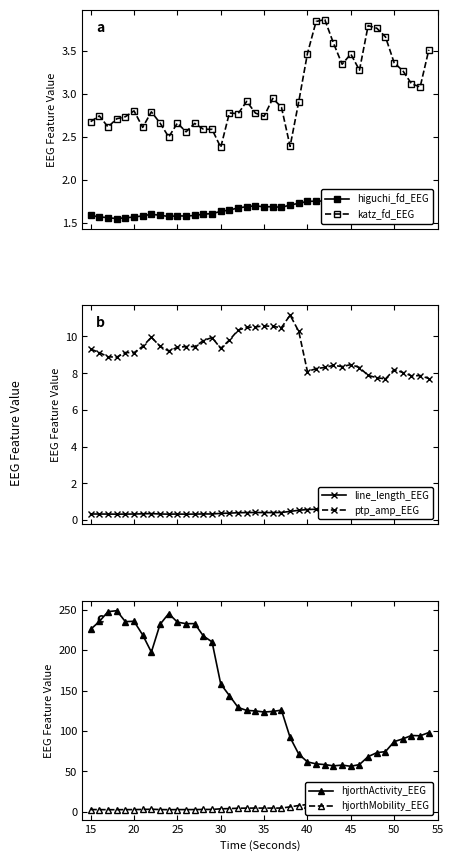

Is it true that hjorthActivity_EEG equals 374.8 at 25?

False